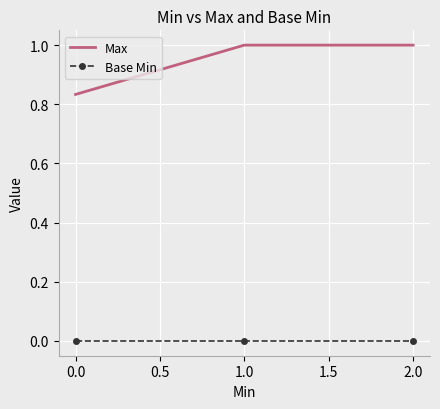

Is it true that Base Min equals 0.0 at 1.0?

True